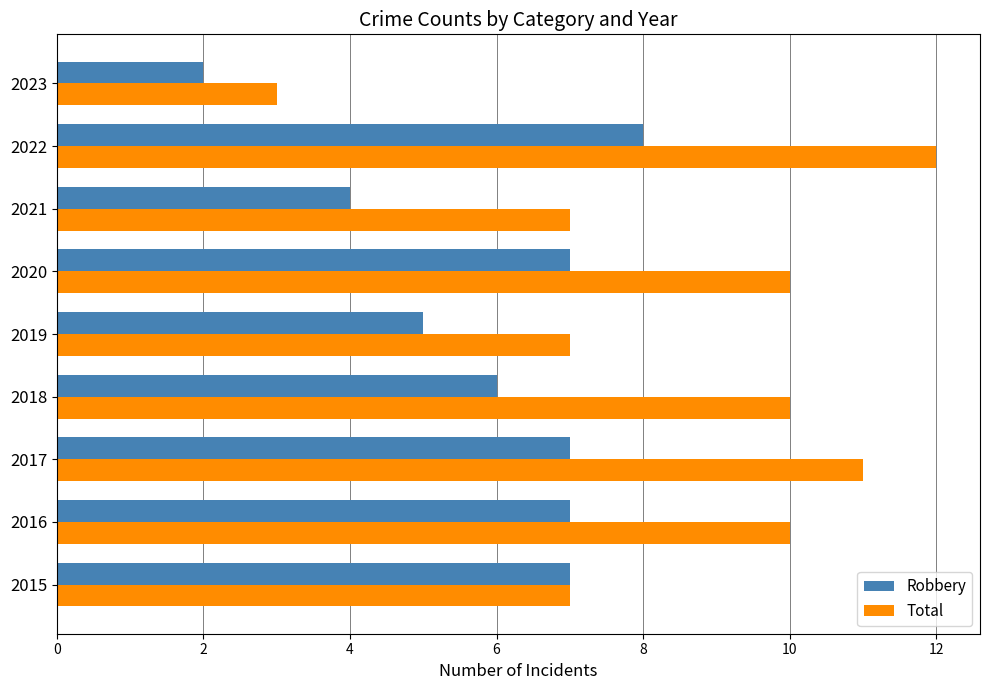

At which category is the sum across all series the highest?

2022